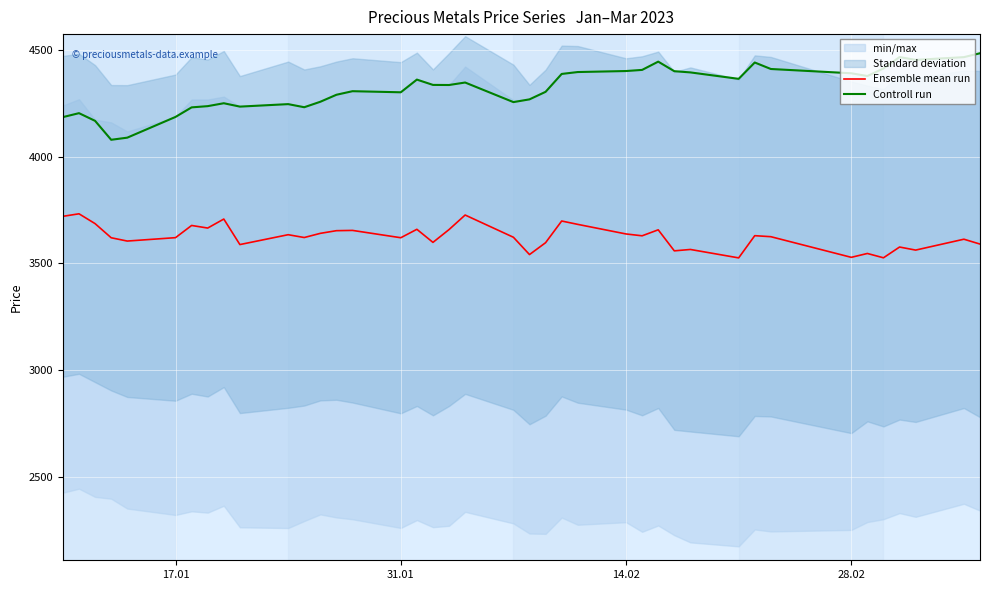

What is the minimum value for Controll run?

4080.0